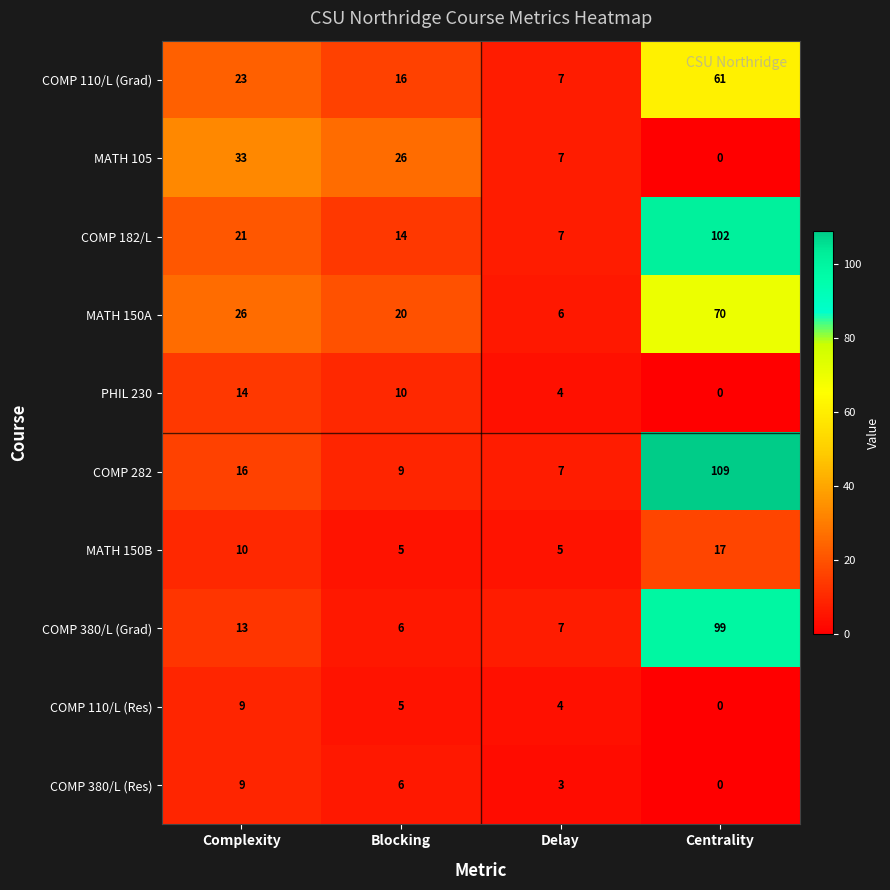

Which series has the widest spread of values?

COMP 282